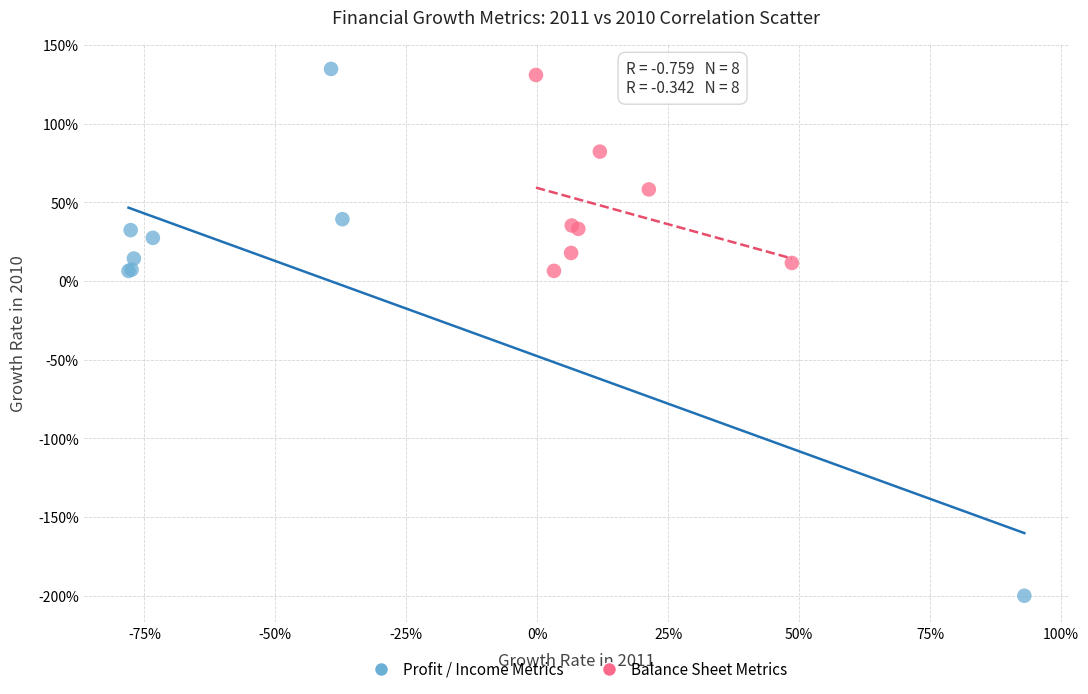

Which series contains the highest Y value?

Profit / Income Metrics